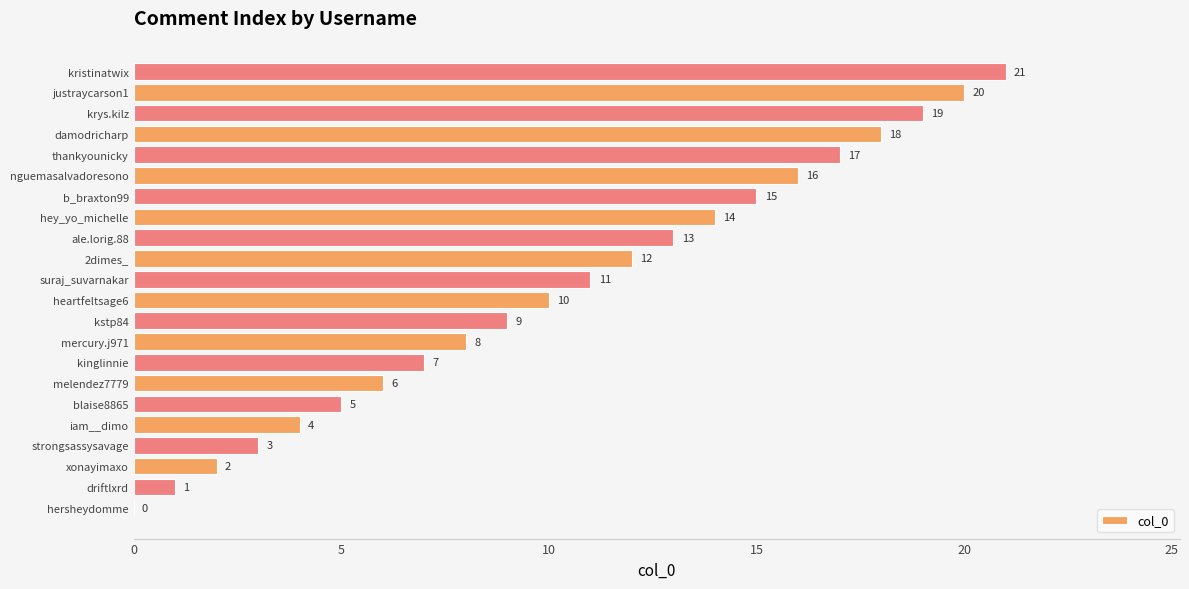

What is the change in value from kinglinnie to krys.kilz?

+12